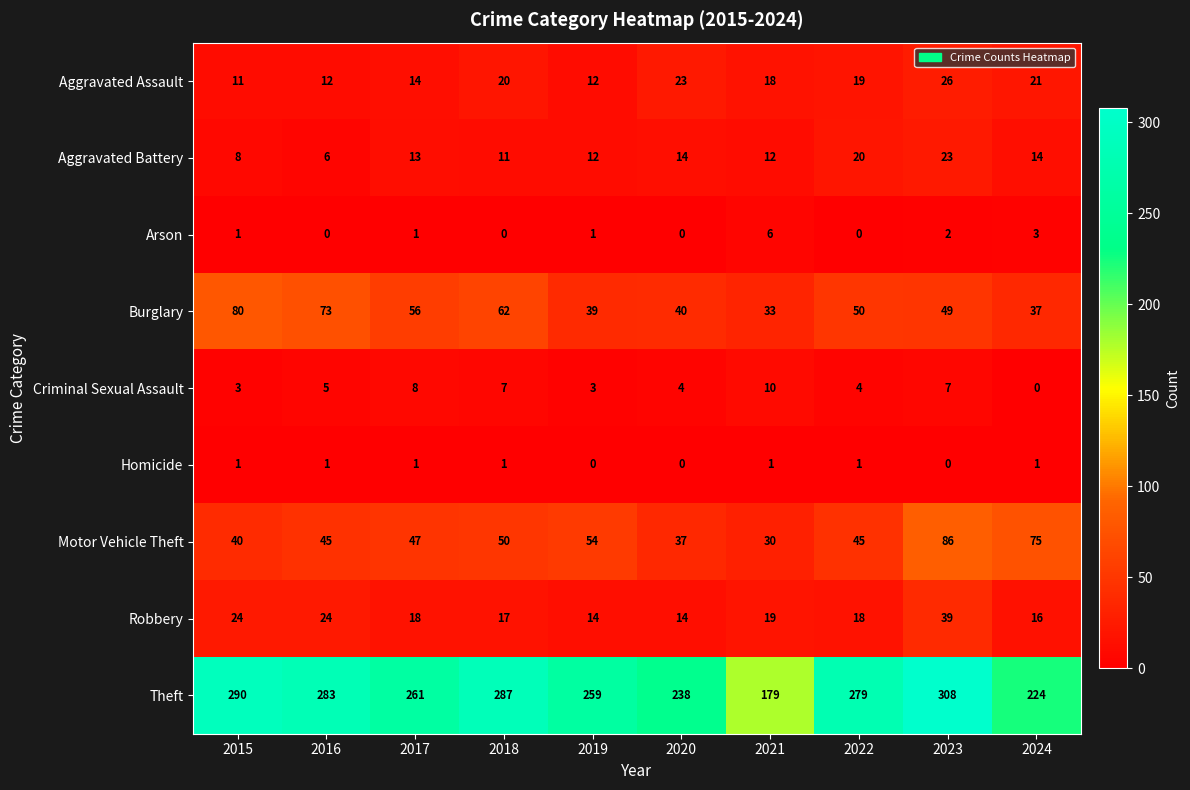

Which category has the highest value in the Aggravated Assault series?

2023